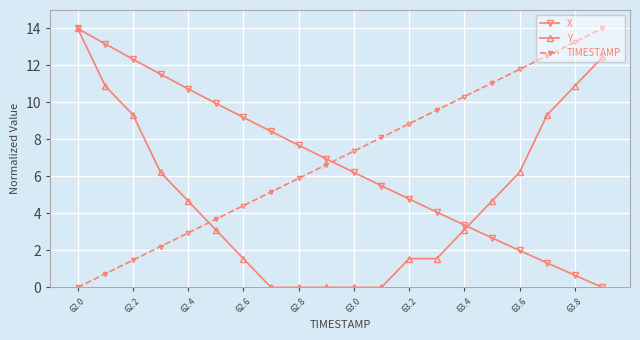

True or false: TIMESTAMP has more than 2 interior local peaks.

False